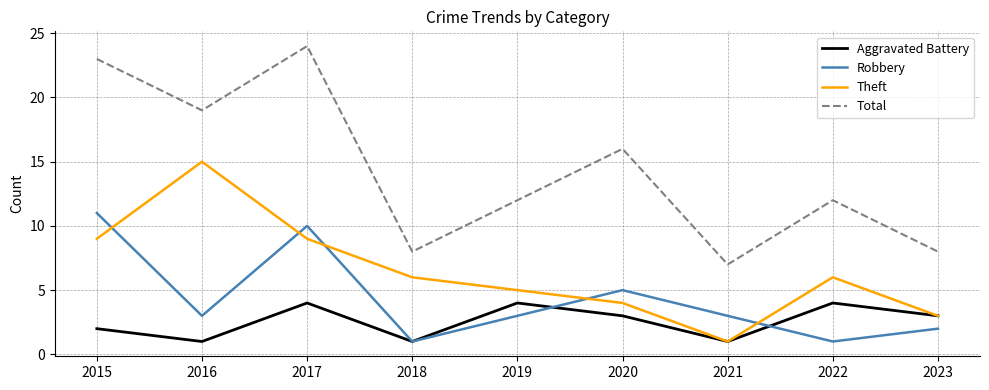

Rank the series by their average value, from lowest to highest.

Aggravated Battery, Robbery, Theft, Total